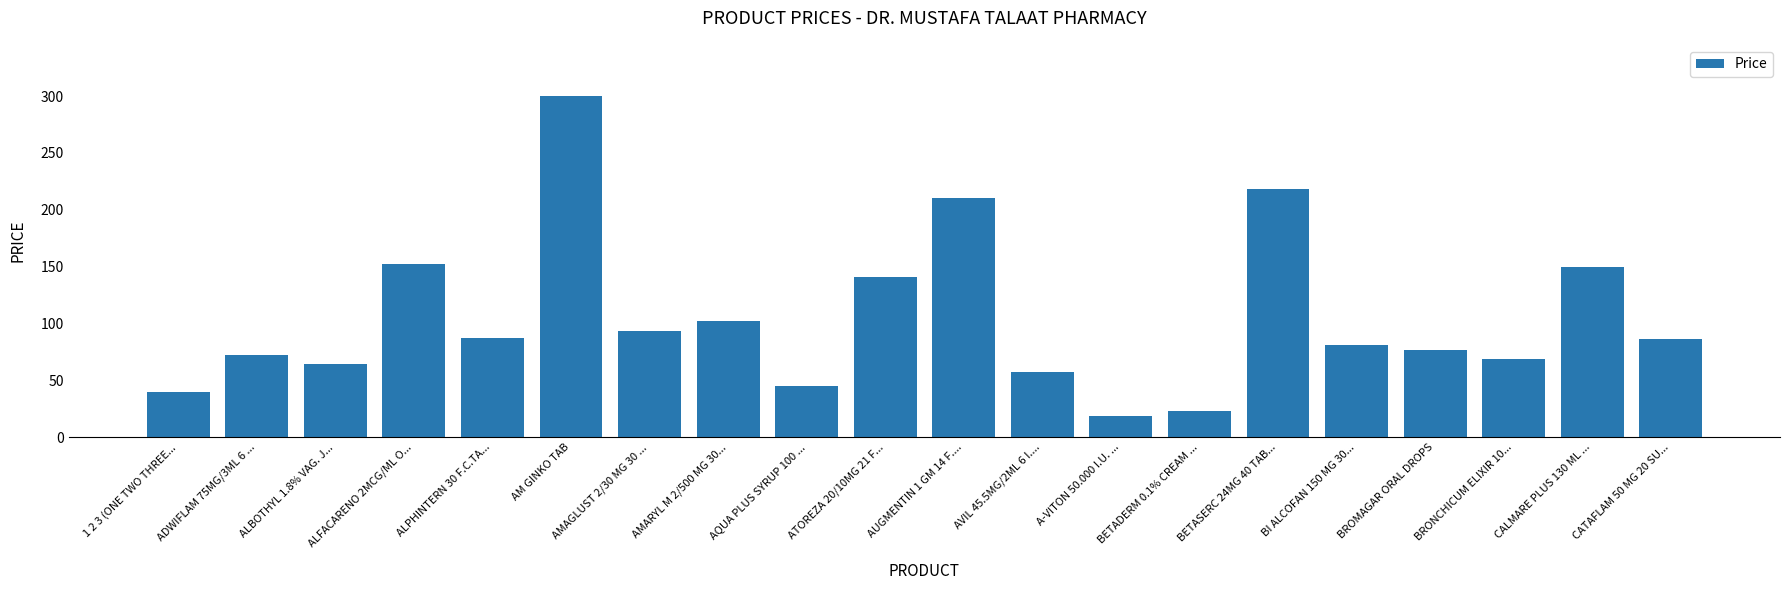

How many distinct data groups are displayed?

1